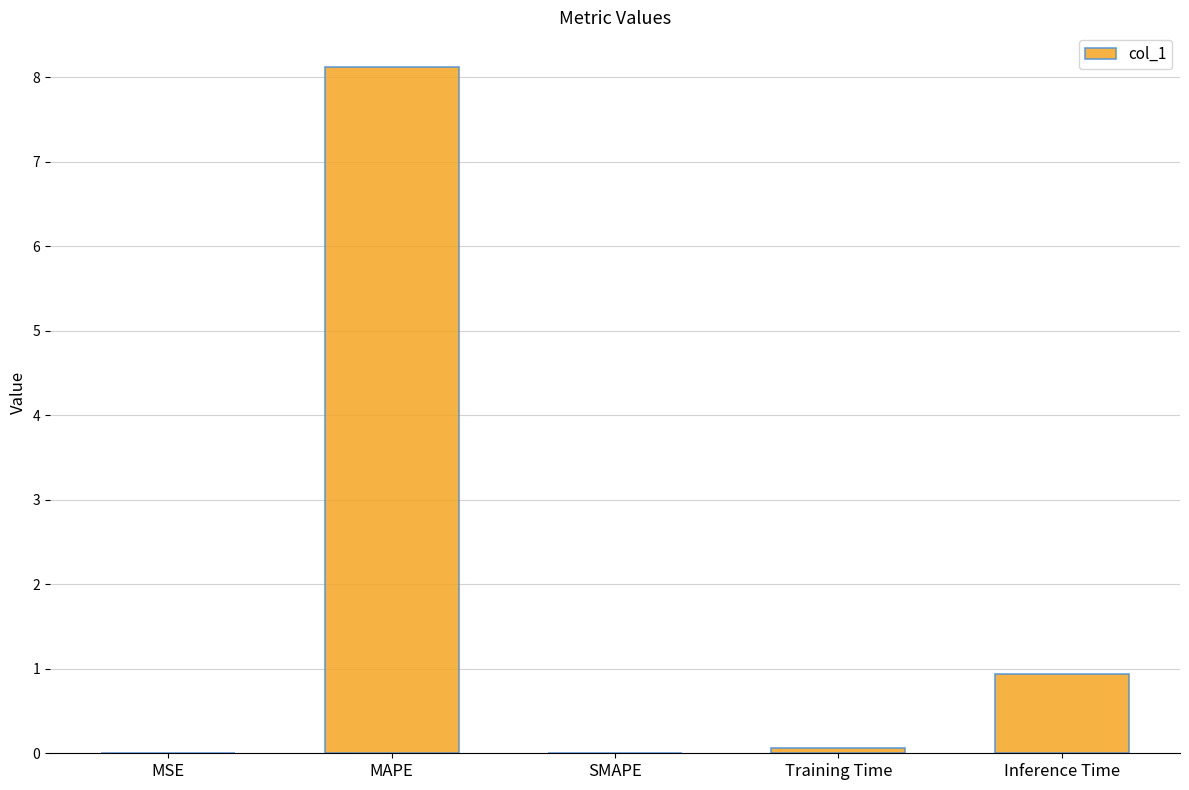

Are the bars grouped side by side (vs. stacked)?

No